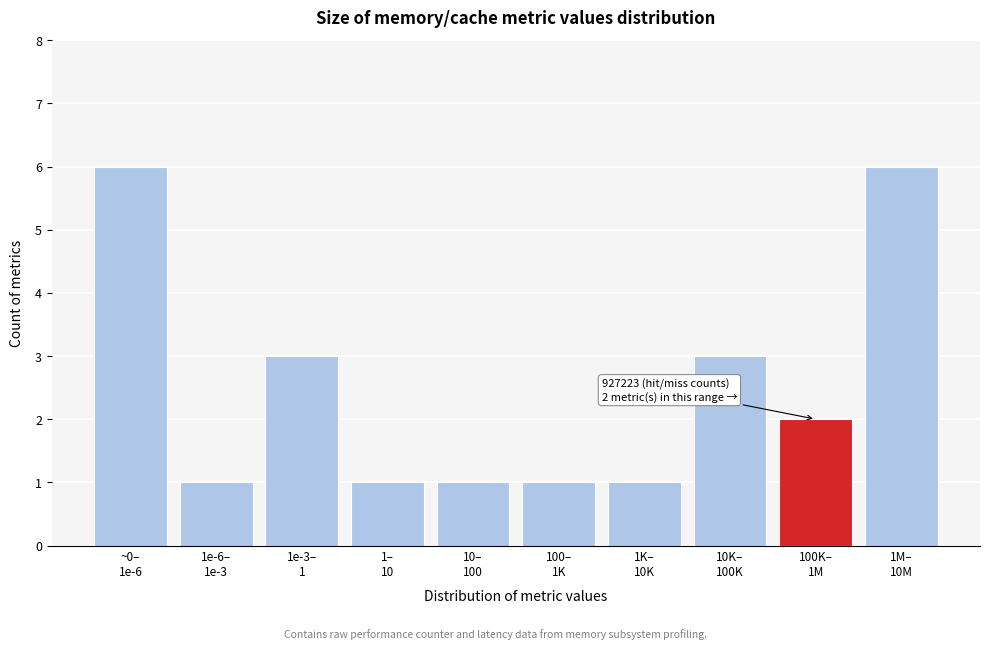

Reading left to right, what are all the values shown in this chart?

6	1	3	1	1	1	1	3	2	6